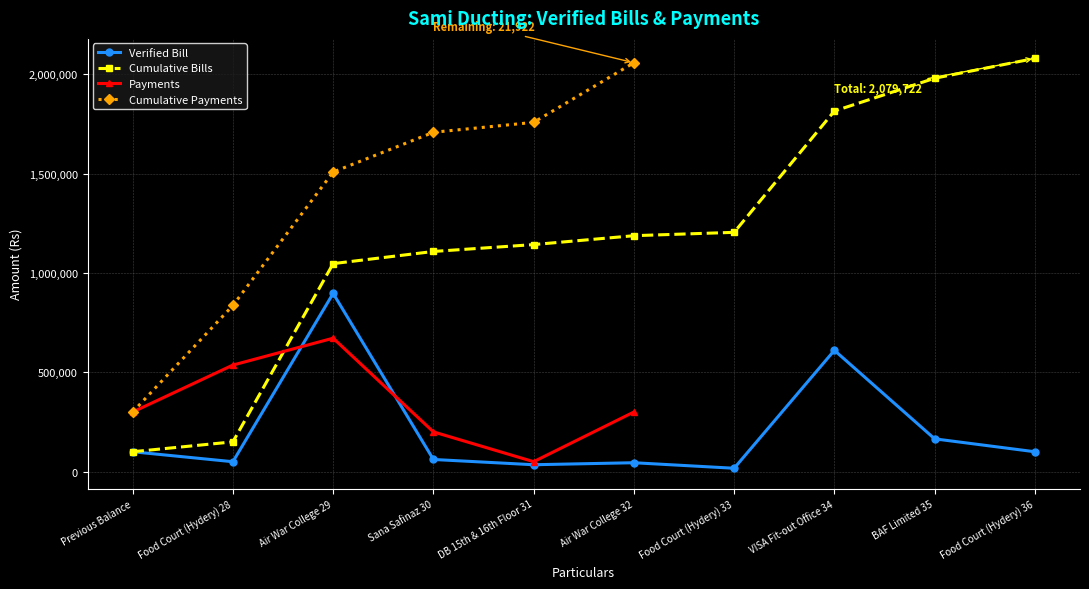

What is the ratio of the value at Sana Safinaz 30 to the value at Air War College 32?

1.4